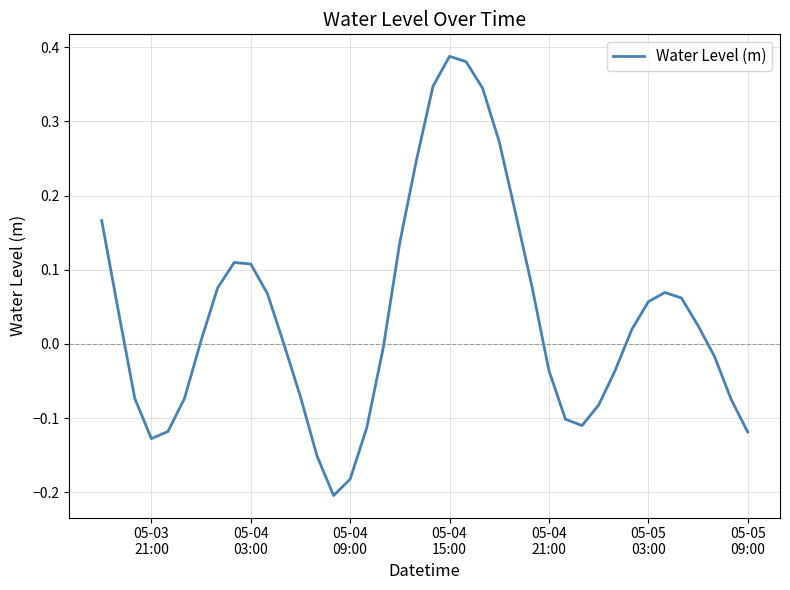

What is the difference between the maximum and minimum values?

0.6